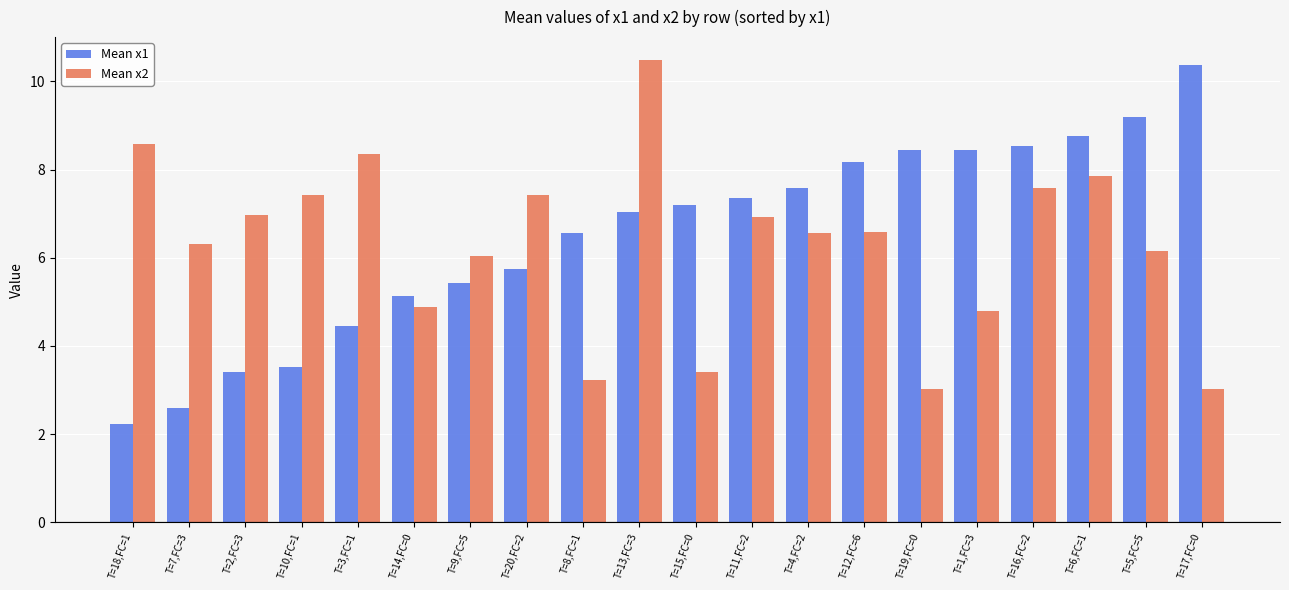

What position from the right is T=9,FC=5?

14